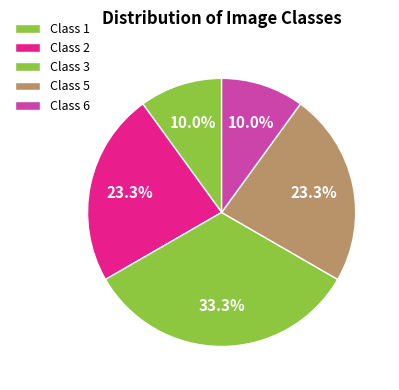

Which slice is the largest?

3